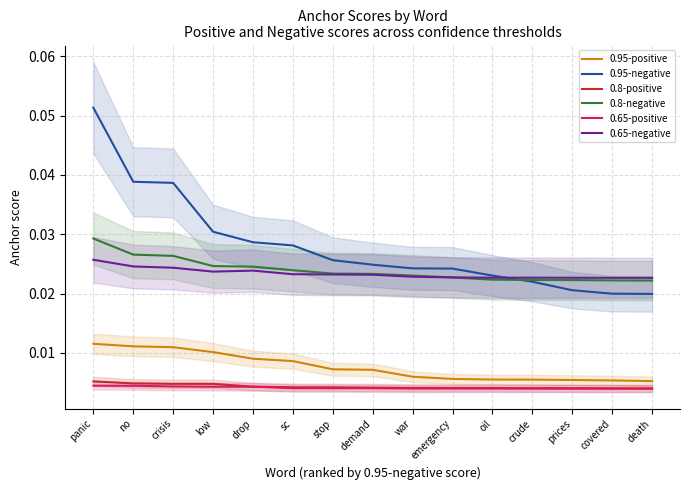

Is this an area chart (filled region under the line)?

No